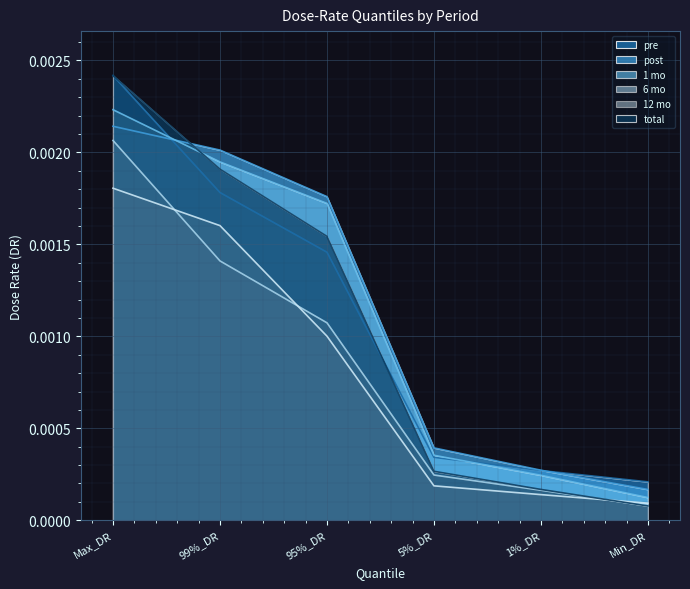

How many series are shown in this chart?

6